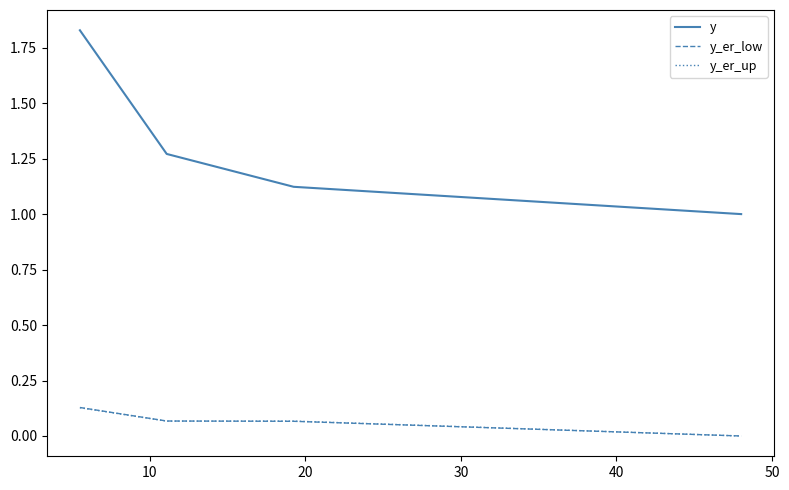

How many y_er_low values are between 0 and 1?

4